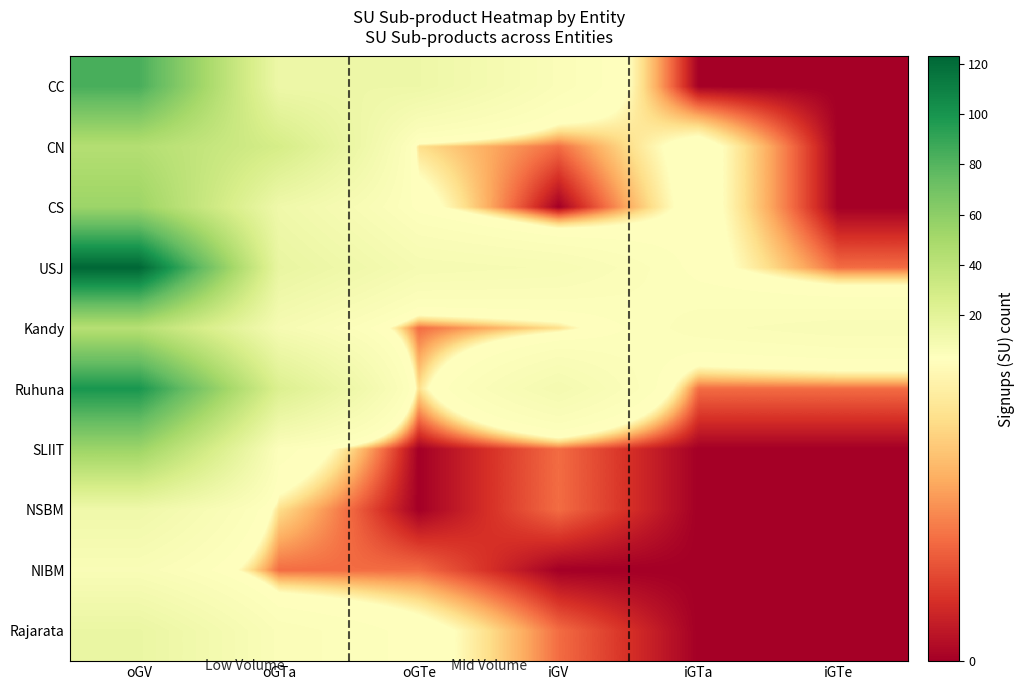

At which category is the sum across all series the highest?

oGV